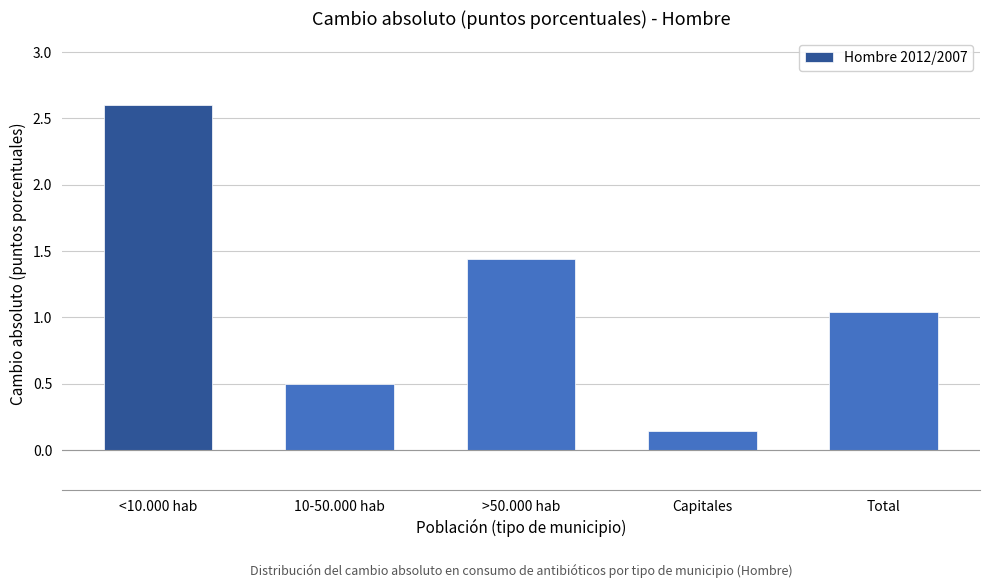

List the labels in order of value, smallest first.

Capitales, 10-50.000 hab, Total, >50.000 hab, <10.000 hab